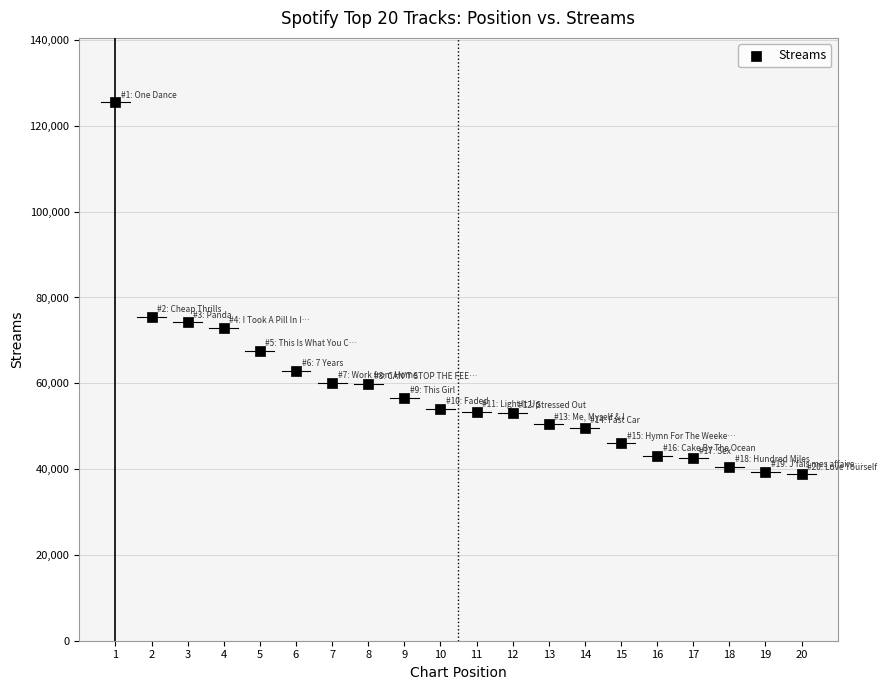

What is the range of Y values (max minus min)?

86668